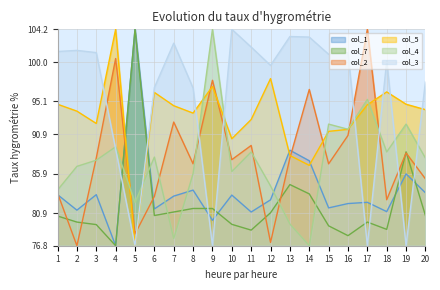

What is the value of the col_4 point at the 2nd from the left?

86.8